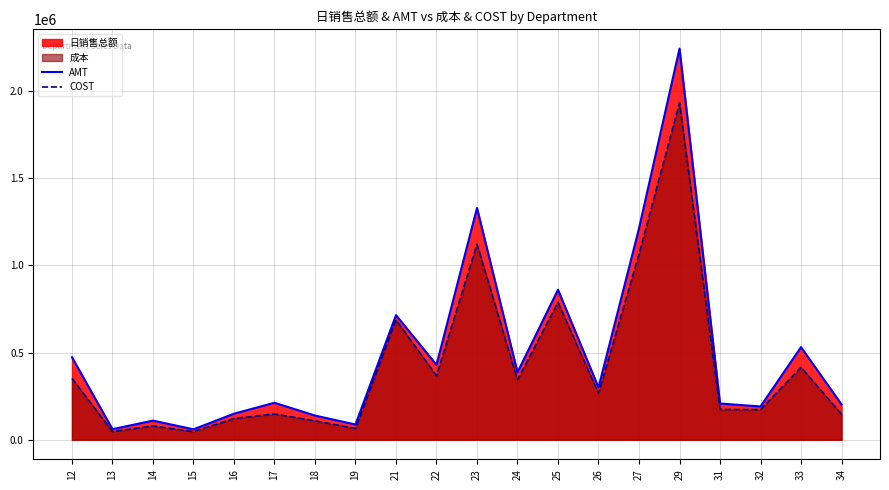

How many data points in AMT are above 299574?

10